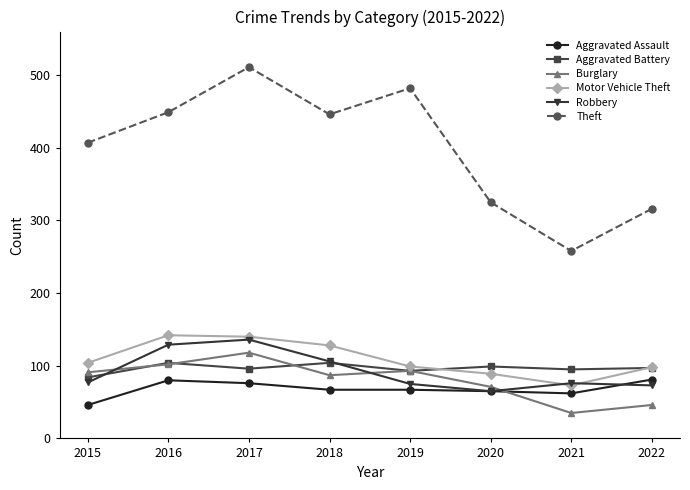

How many lines are shown in the chart?

6